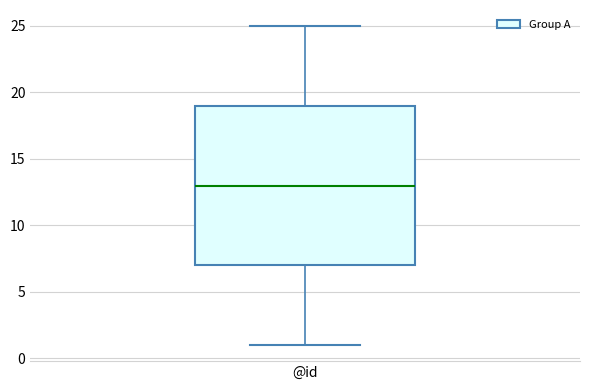

Transcribe this box plot: give where the median line is, the range the box spans, and where the two whiskers end, as read against the y-axis. The values are not printed on the chart, so give them approximately, as read against the axis.

median 13, box 7 to 19, whiskers 1 to 25